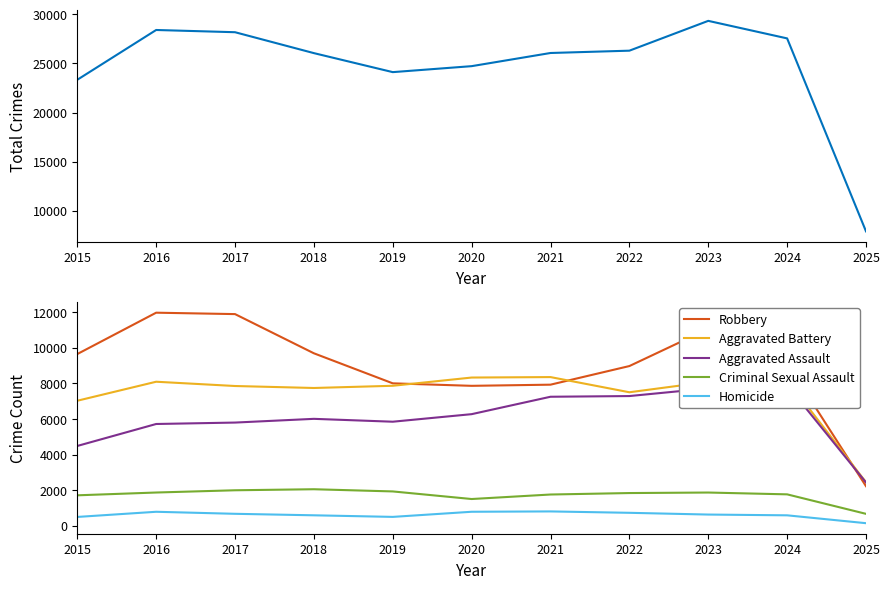

Does the chart have visible grid lines?

No